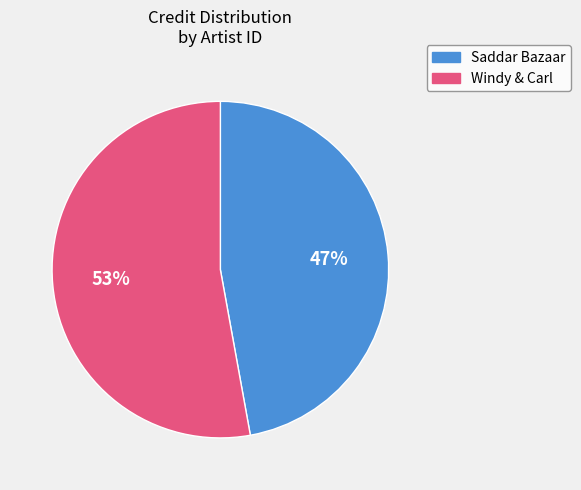

To the nearest percent, what percentage of the pie is Saddar Bazaar?

47%